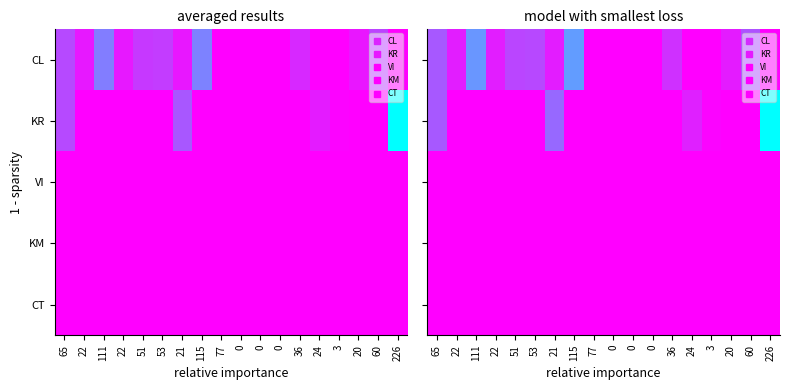

At how many categories does at least one series exceed 0?

14